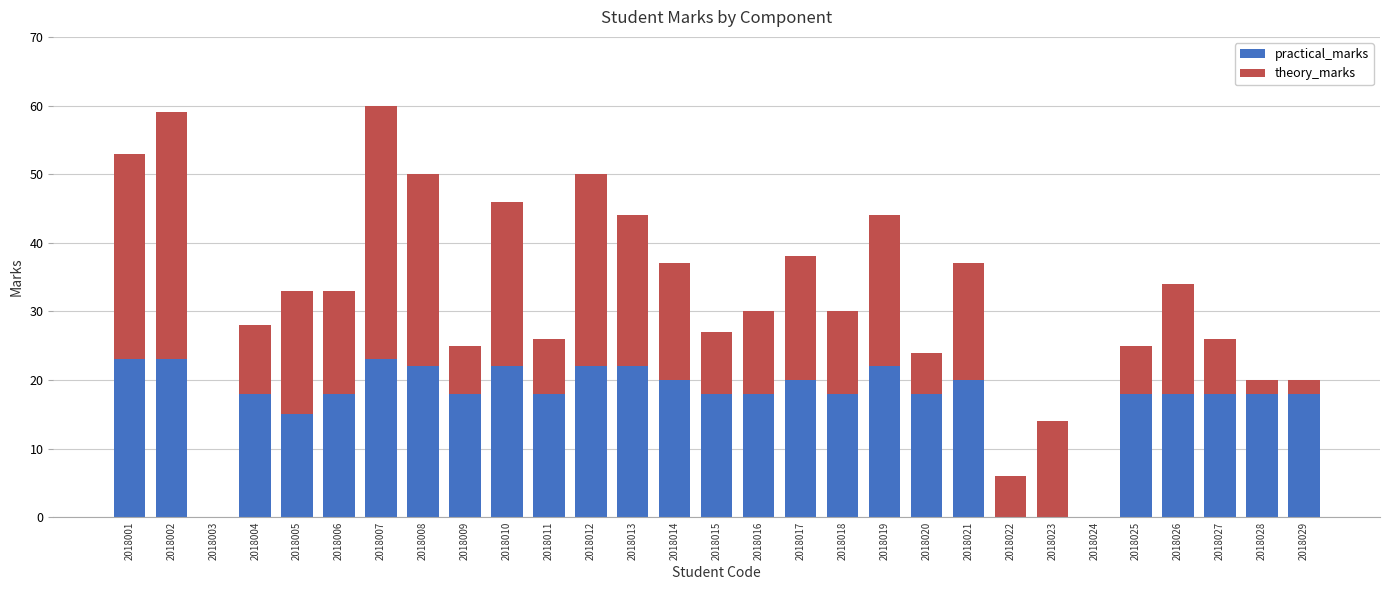

What are all the series names shown in the legend?

practical_marks, theory_marks